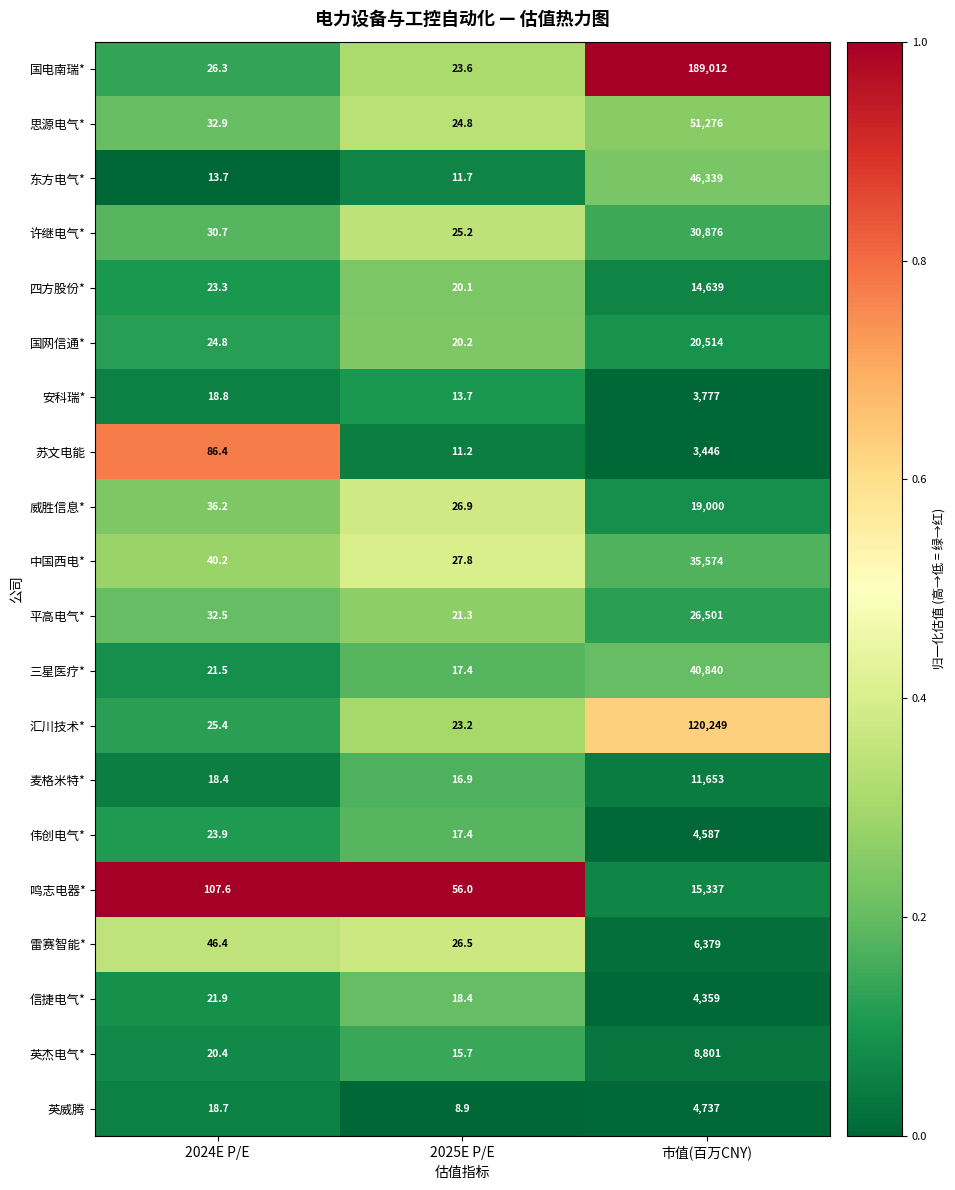

Between 2025E P/E and 市值(百万CNY), which series saw the biggest shift?

国电南瑞*